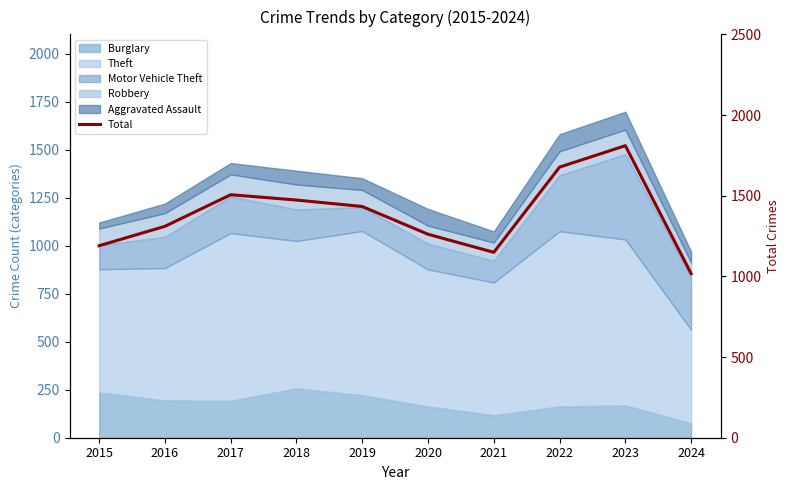

What is the maximum value shown in the chart?

1810